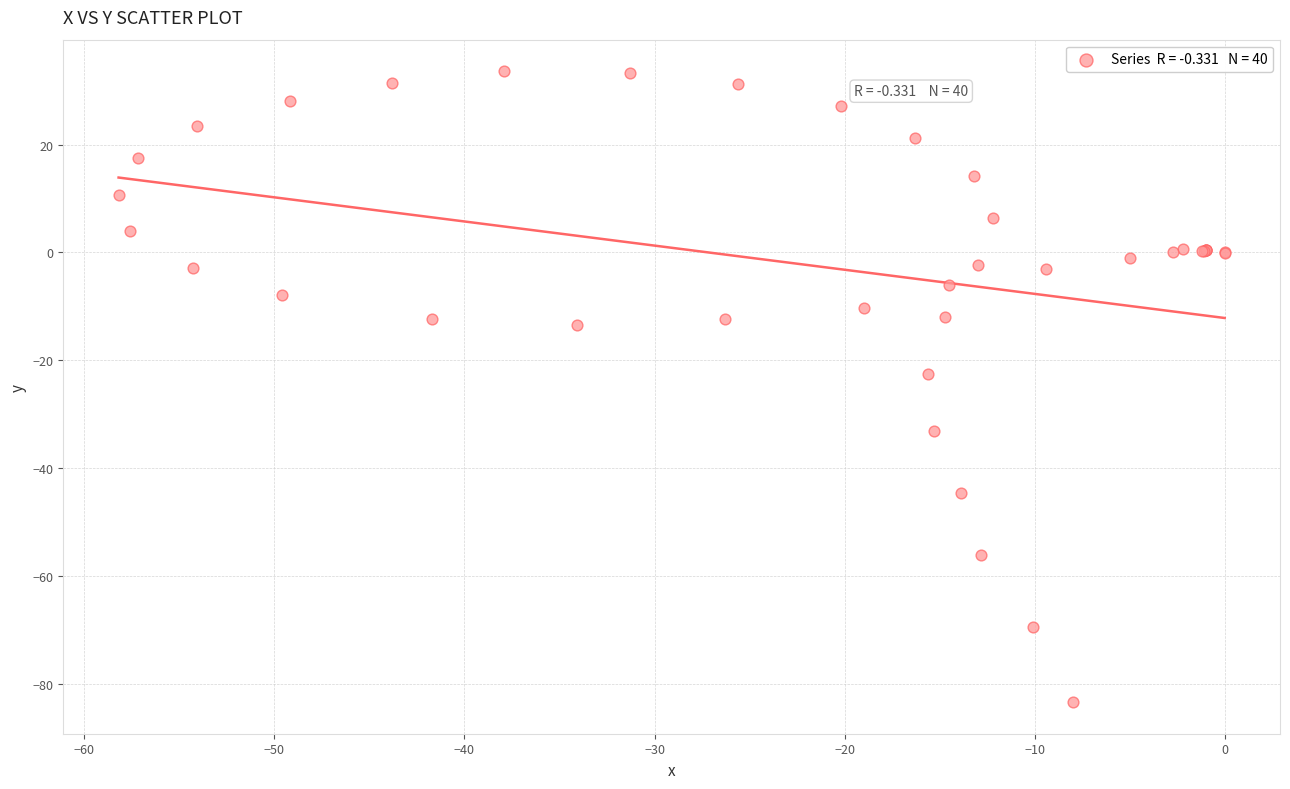

What Y value in the scatter plot is closest to -24?

-22.5